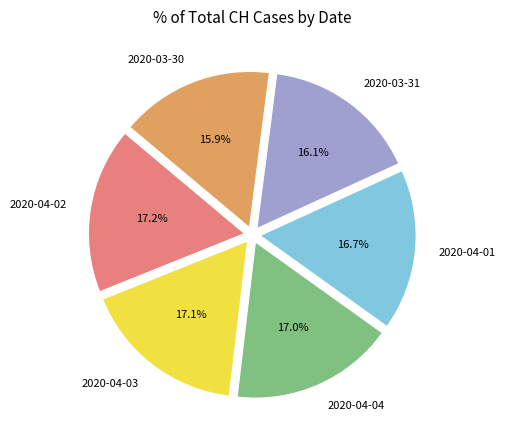

Is there a majority slice in this chart?

No